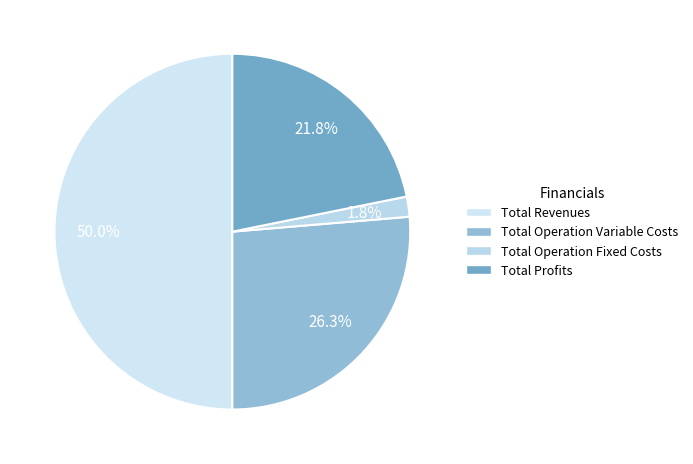

How many segments does this pie chart have?

4